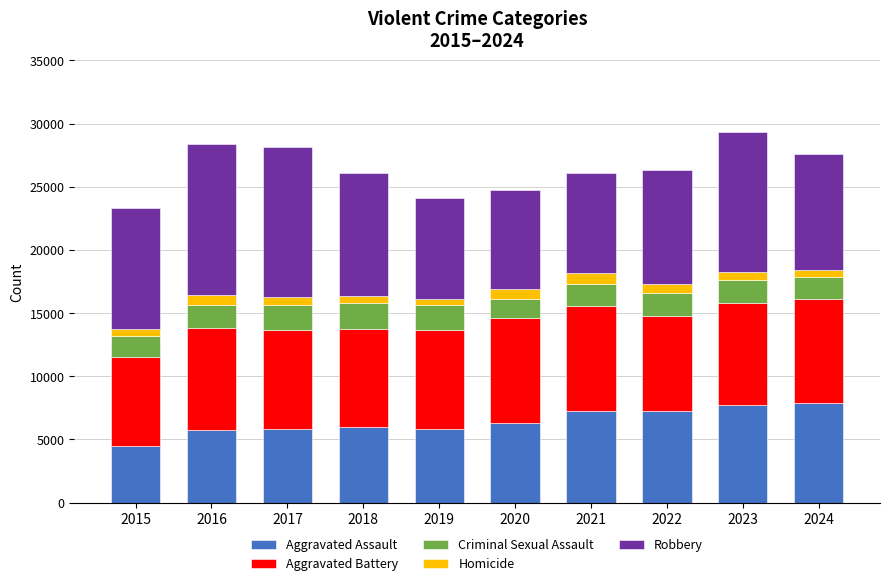

What is the average value of the Aggravated Assault series?

6423